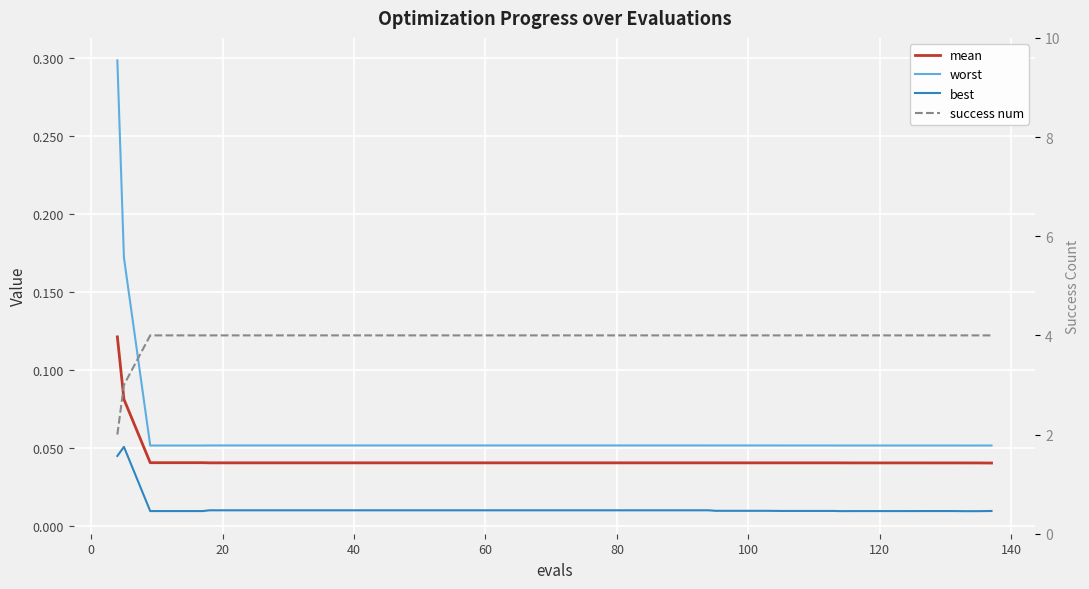

What is the minimum value for success num?

2.0